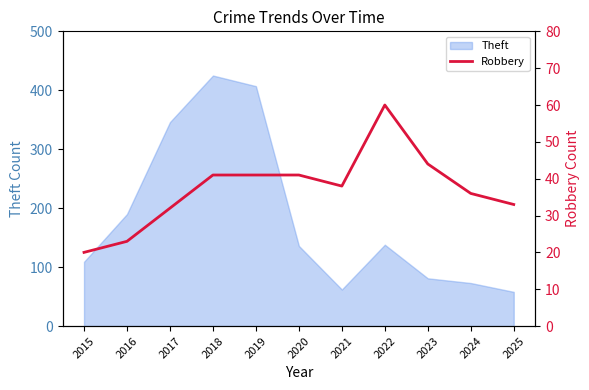

Reading right to left, transcribe all the data shown in this chart.

33	36	44	60	38	41	41	41	32	23	20